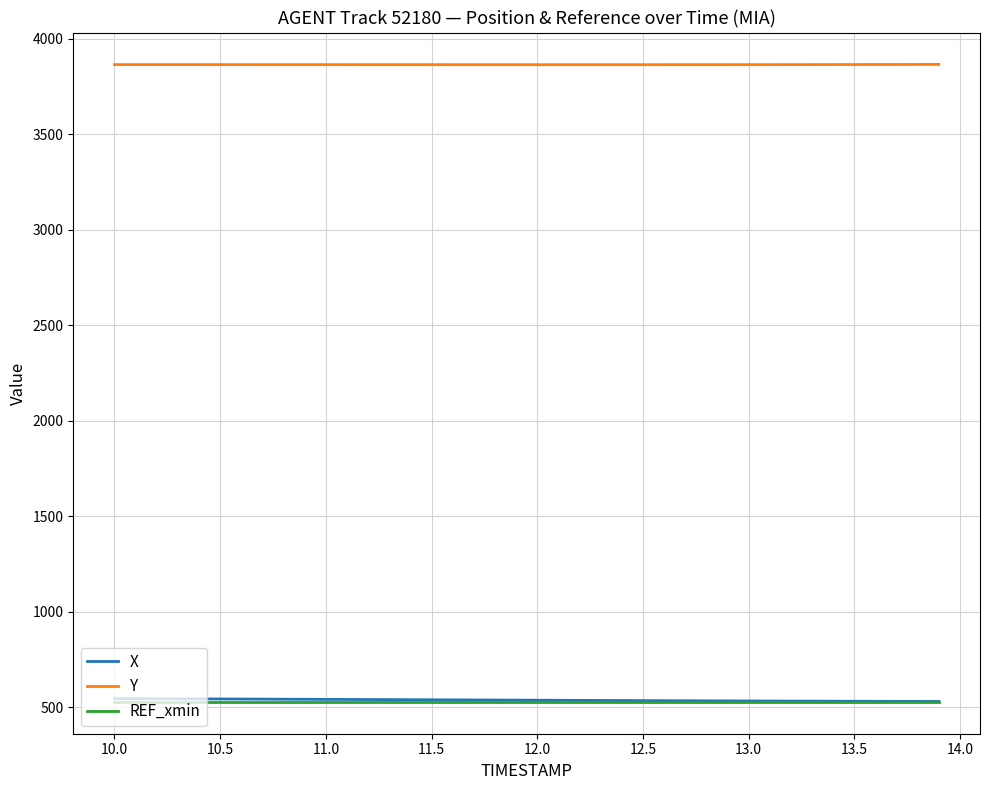

What is the smallest value displayed?

528.1